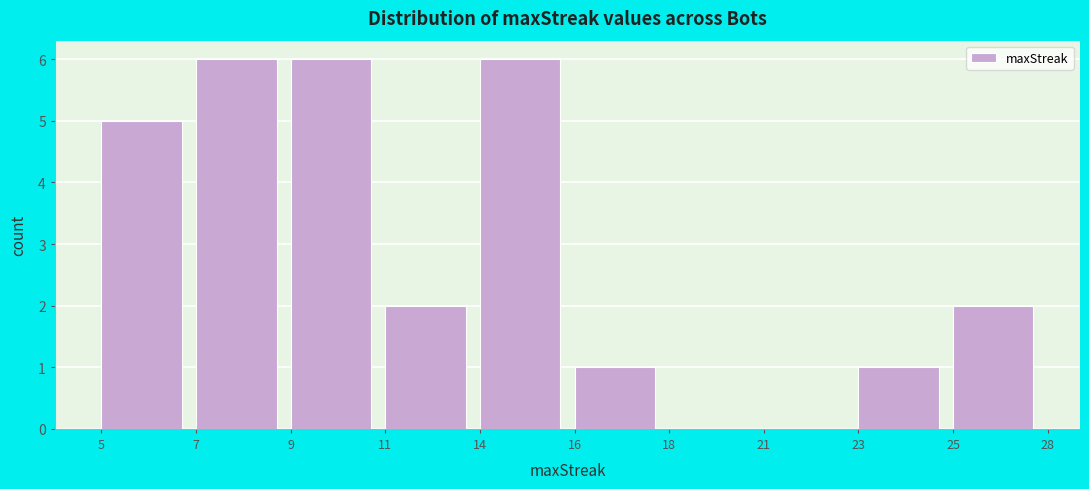

Reading right to left, list all the values displayed in this chart.

25=2	23=1	21=0	18=0	16=1	14=6	11=2	9=6	7=6	5=5